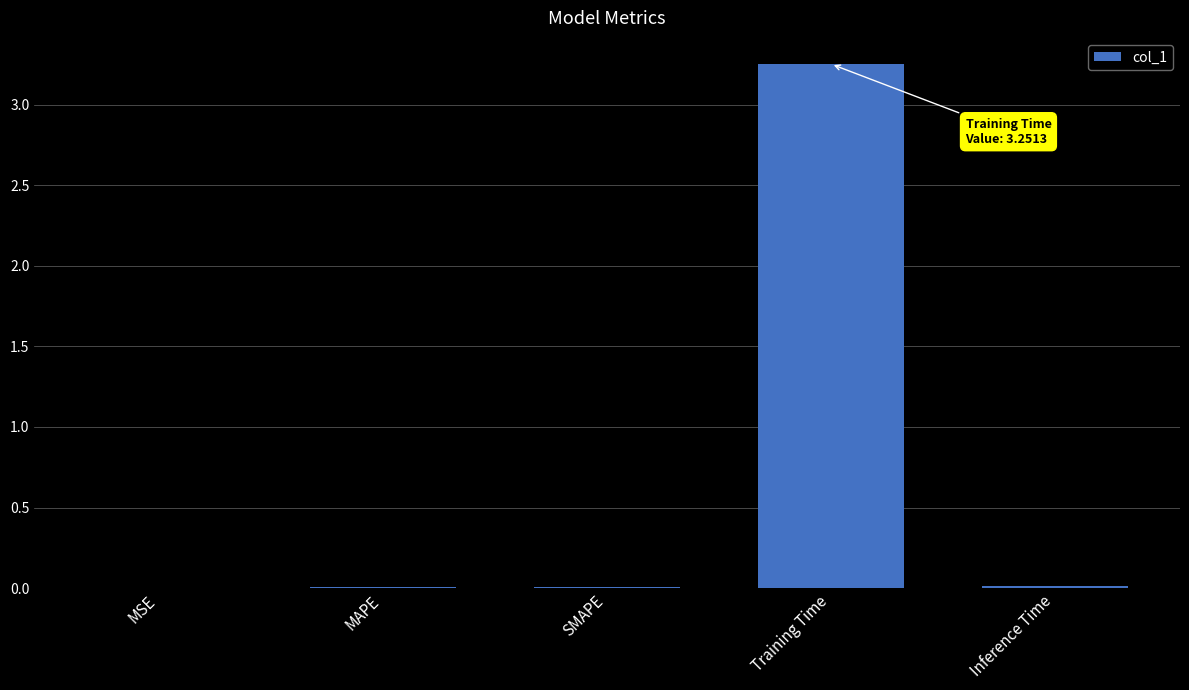

Between Training Time and Inference Time, which is larger?

Training Time